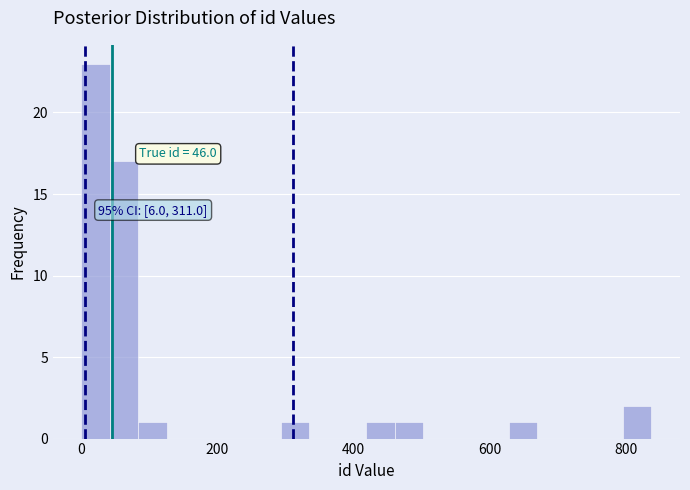

Read against the x-axis, roughly where is the centre of the tallest bar?

20